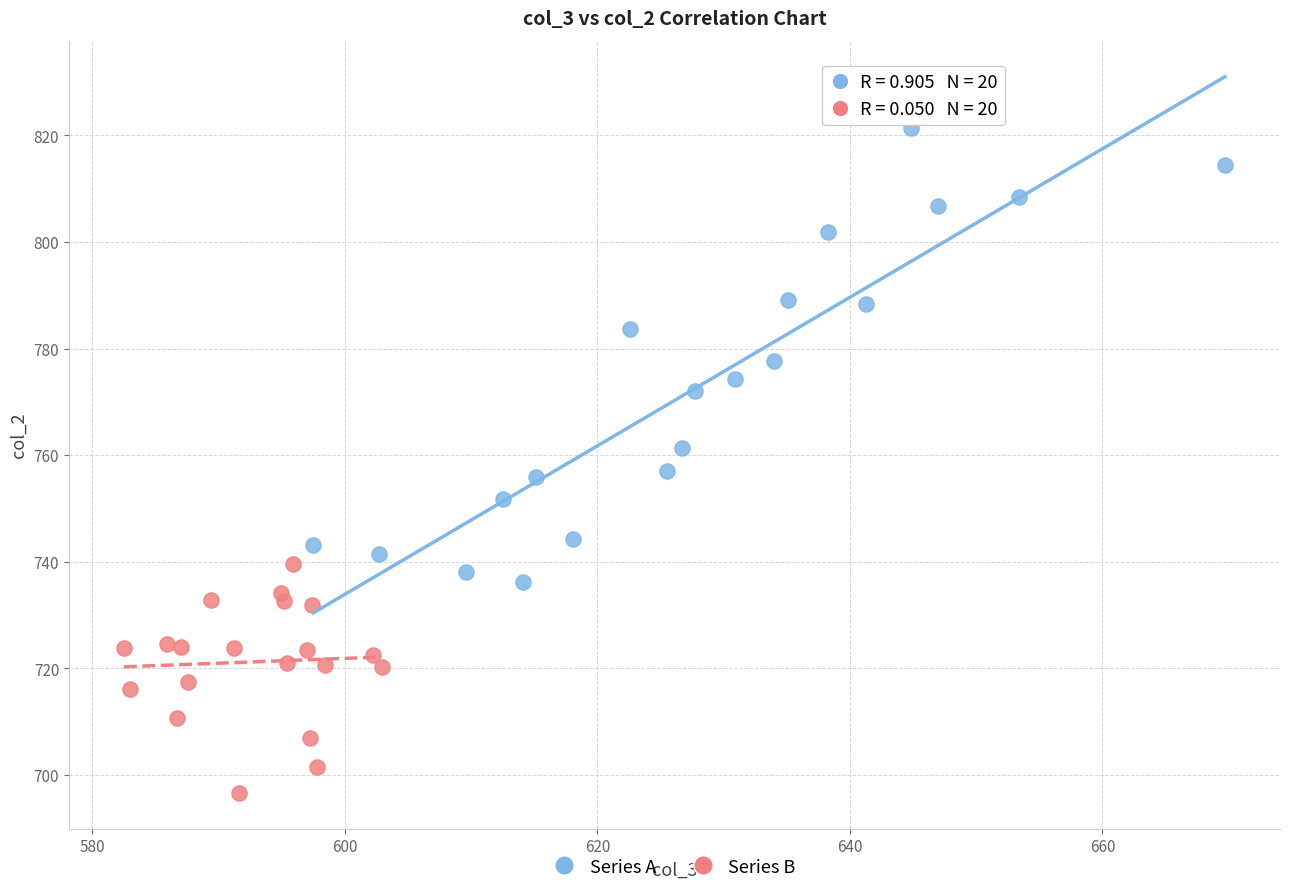

Which series contains the highest Y value?

Series A